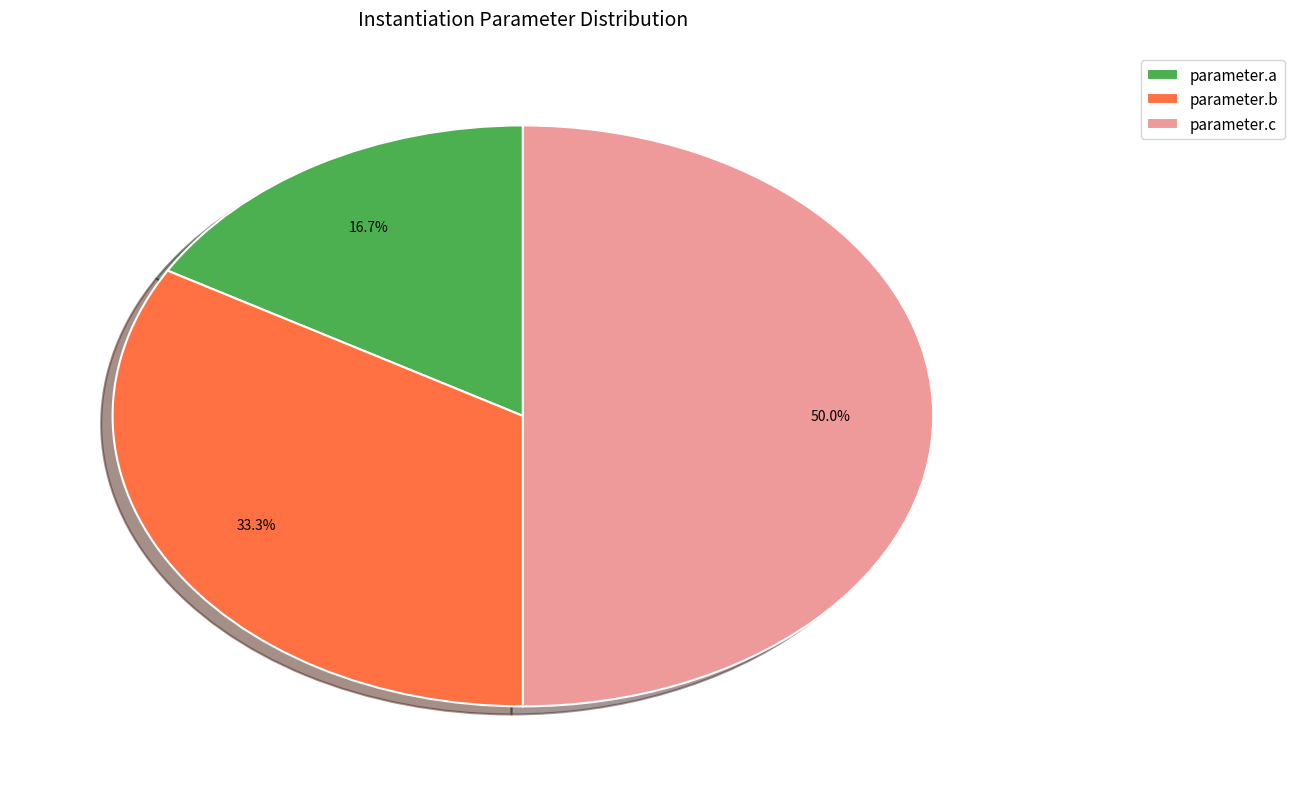

Is it true that parameter.b is 21% of the pie?

False